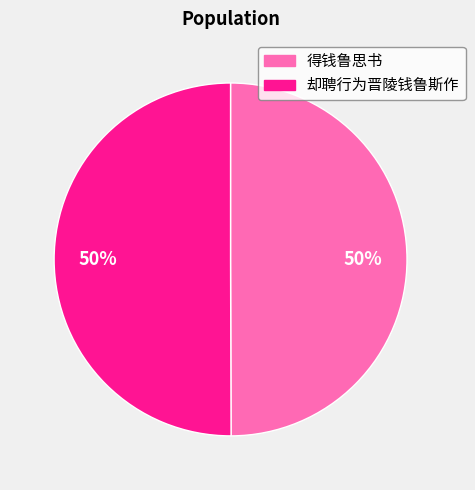

Approximately how many times larger is the value at 却聘行为晋陵钱鲁斯作 compared to 得钱鲁思书?

1.0